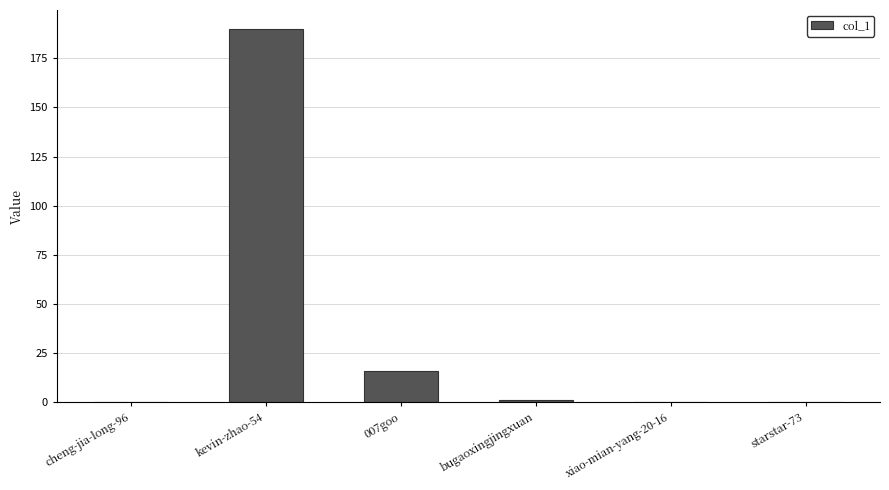

Where does the data first go above 1?

kevin-zhao-54